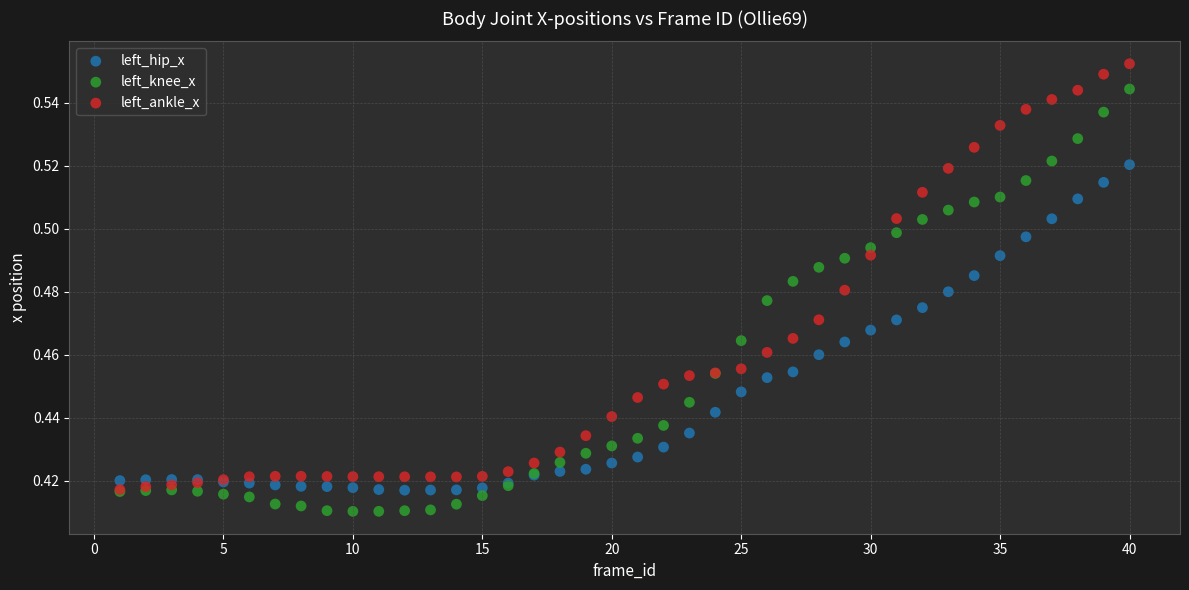

What are all the series names shown in the legend?

left_hip_x, left_knee_x, left_ankle_x